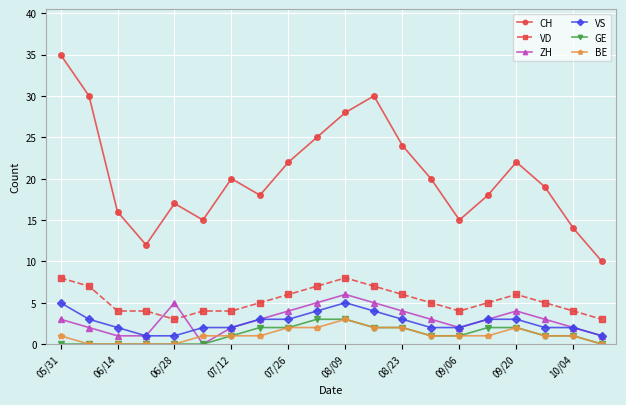

True or false: CH has more than 2 points higher than both neighbors.

True